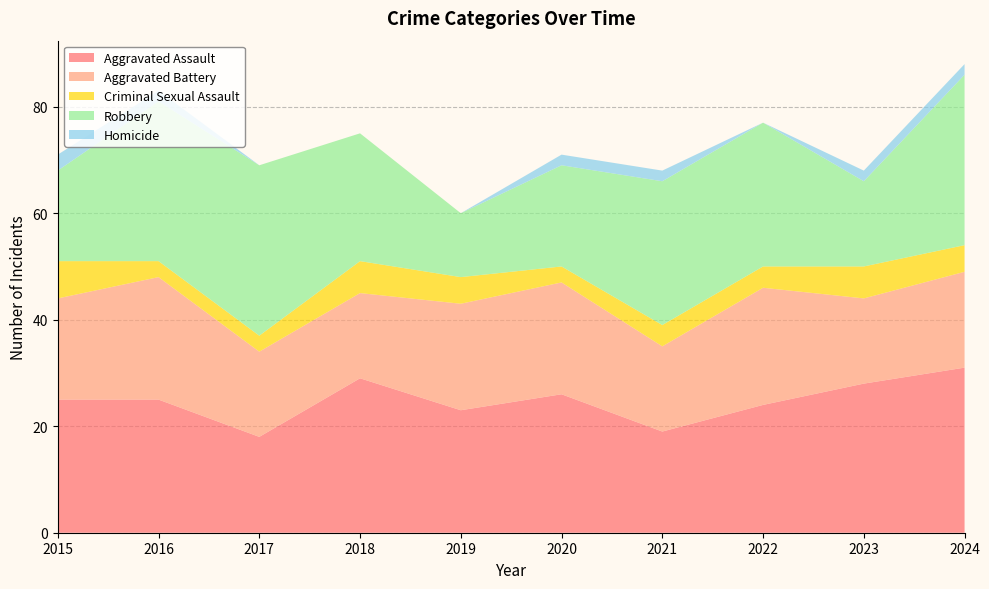

Reading left to right, extract all data points from this chart.

Aggravated Assault: 25	25	18	29	23	26	19	24	28	31
Aggravated Battery: 19	23	16	16	20	21	16	22	16	18
Criminal Sexual Assault: 7	3	3	6	5	3	4	4	6	5
Robbery: 17	30	32	24	12	19	27	27	16	32
Homicide: 3	2	0	0	0	2	2	0	2	2